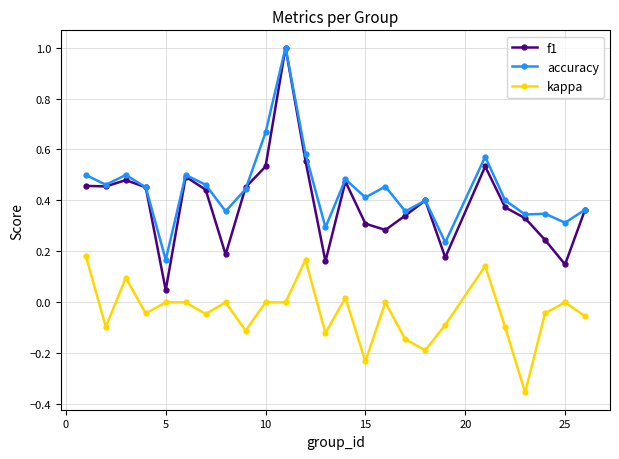

True or false: f1 and kappa intersect in this chart.

False